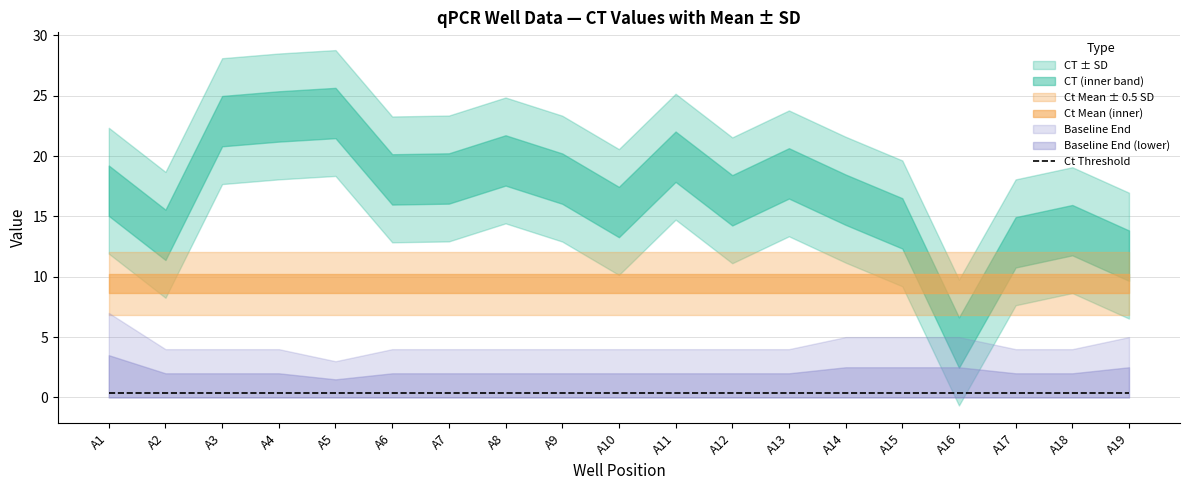

What is the total value across all series at A18?

32.9